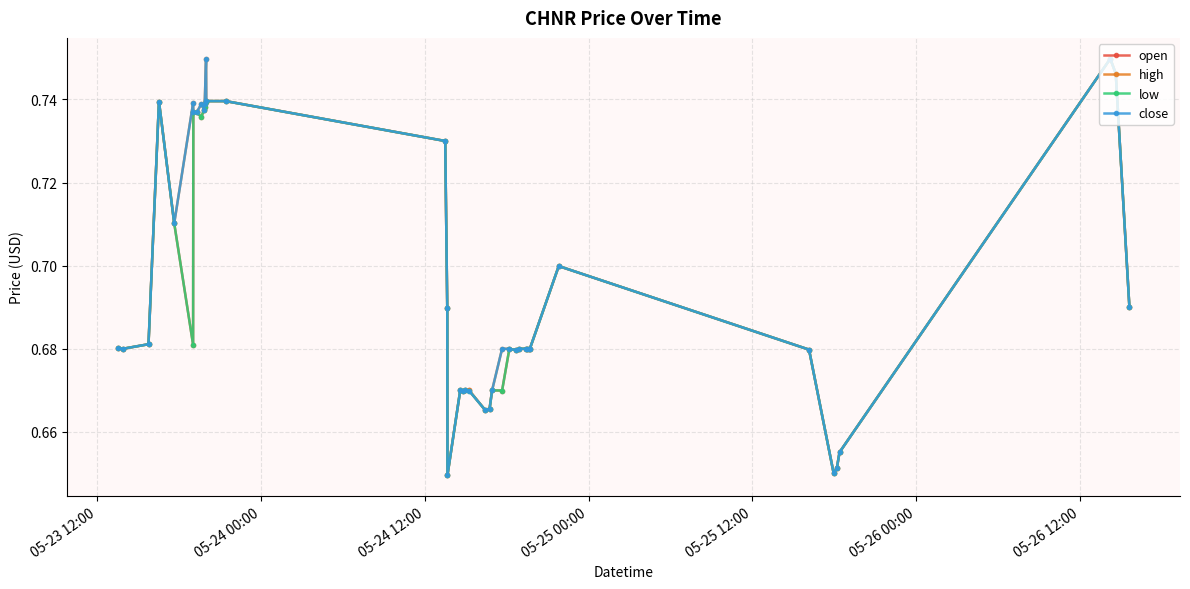

True or false: high has more than 2 points higher than both neighbors.

True